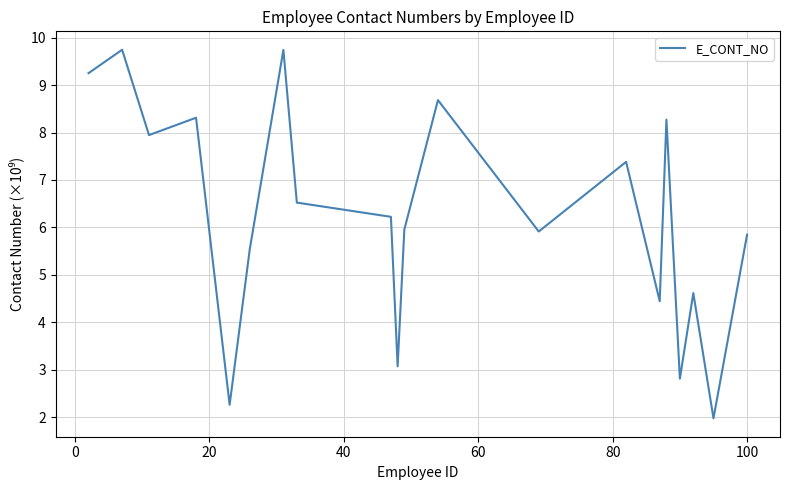

What is the difference between the maximum and minimum values?

7.8